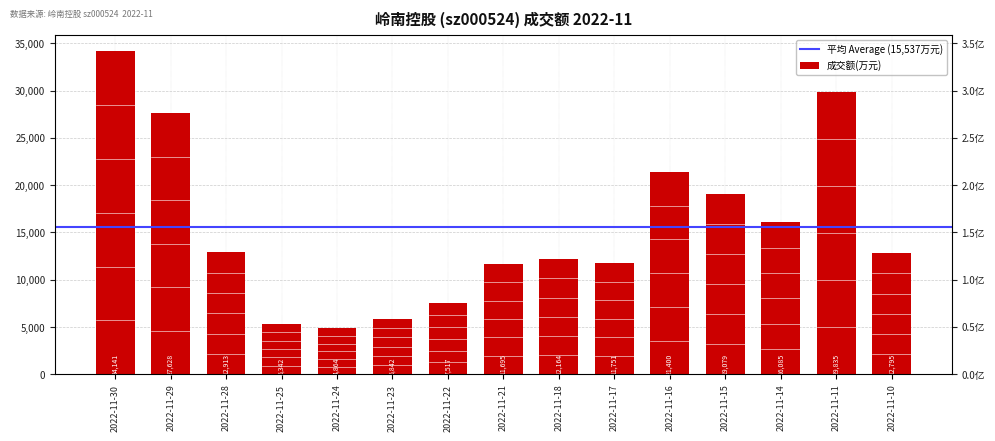

Between 2022-11-25 and 2022-11-28, which is larger?

2022-11-28